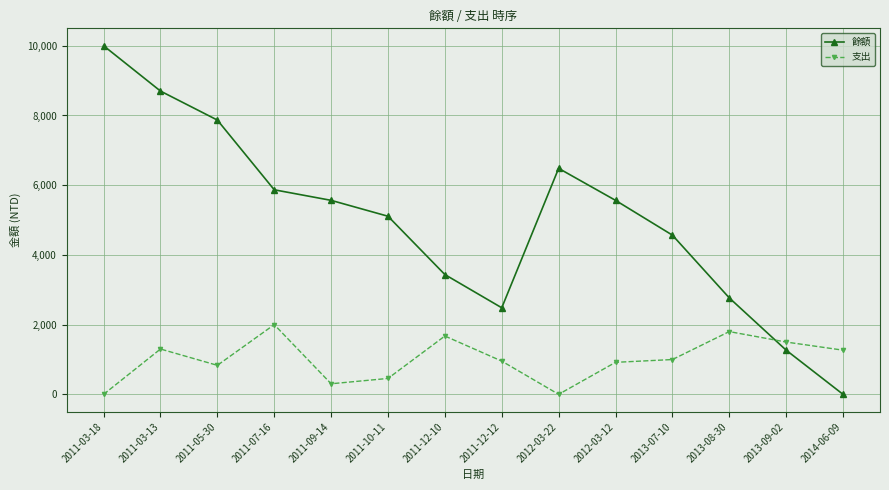

What is the label of the 7th point from the left?

2011-12-10